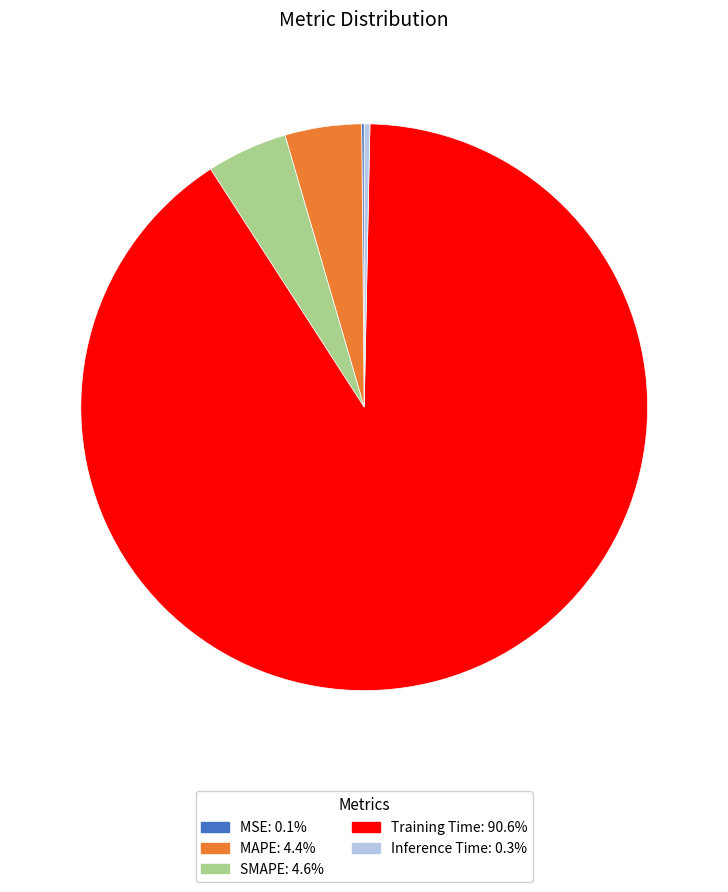

True or false: Training Time accounts for 91% of the total.

True